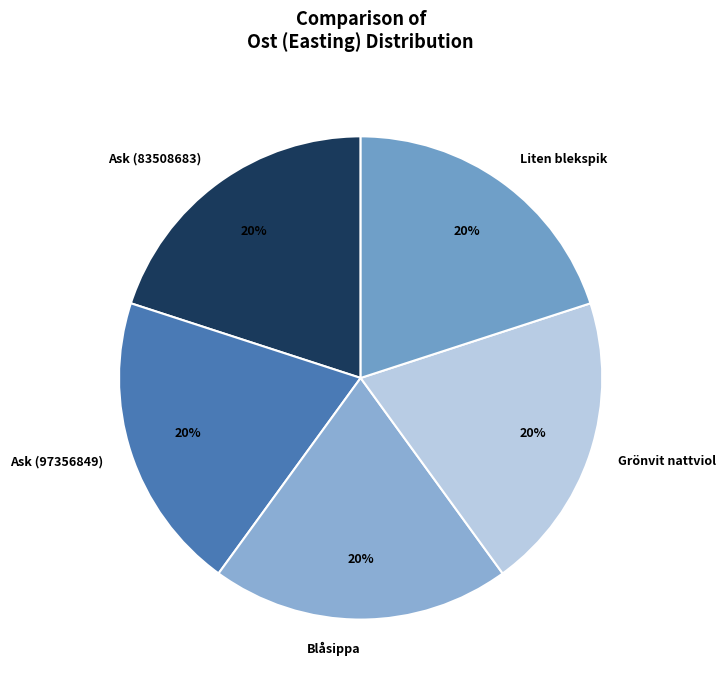

Do Ask (97356849) and Grönvit nattviol together represent more than half of the pie?

No